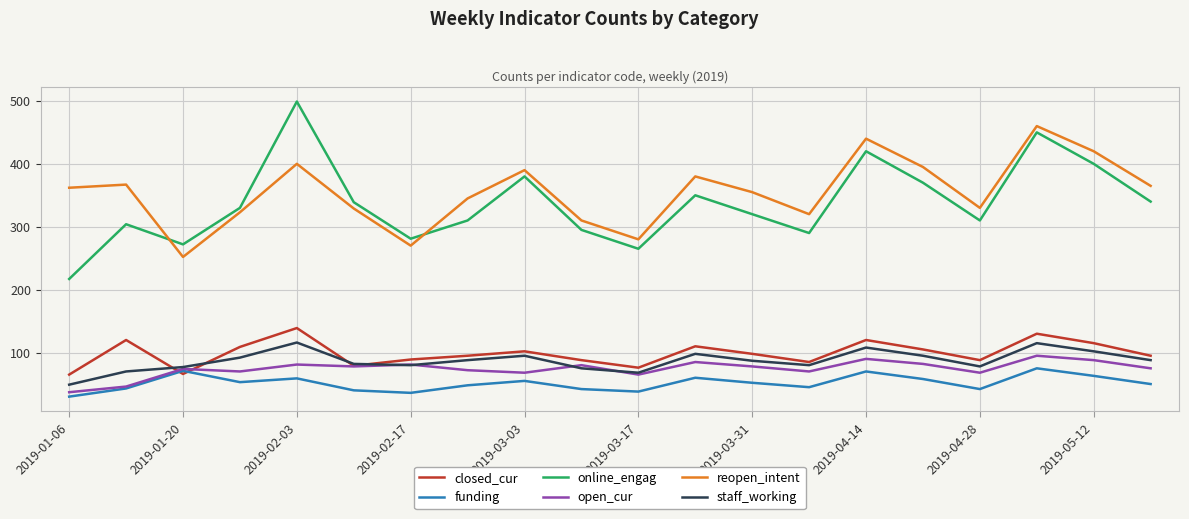

Which series has the widest spread of values?

online_engag